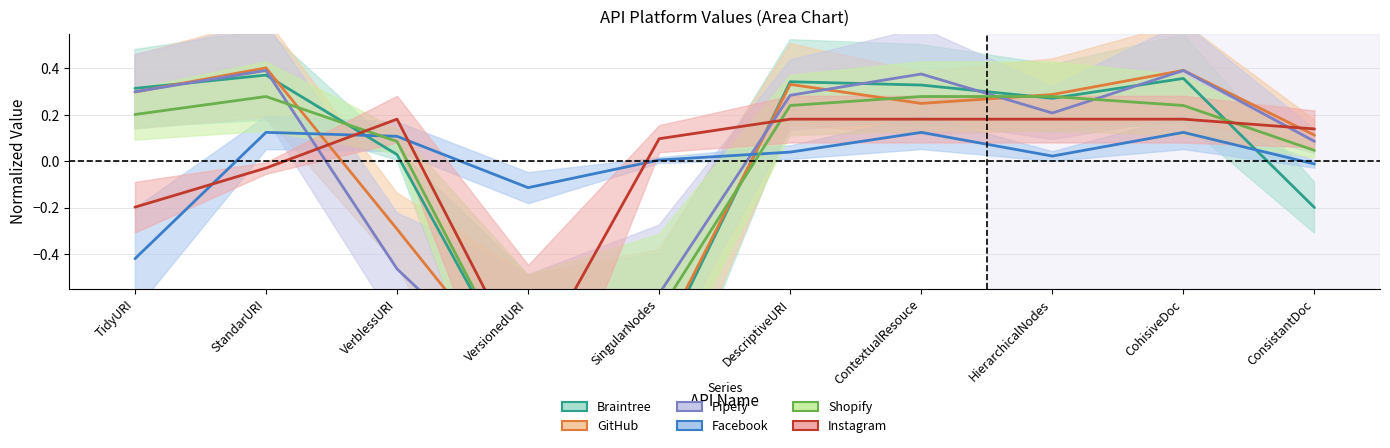

What is the minimum value for Pipefy?

-1.0